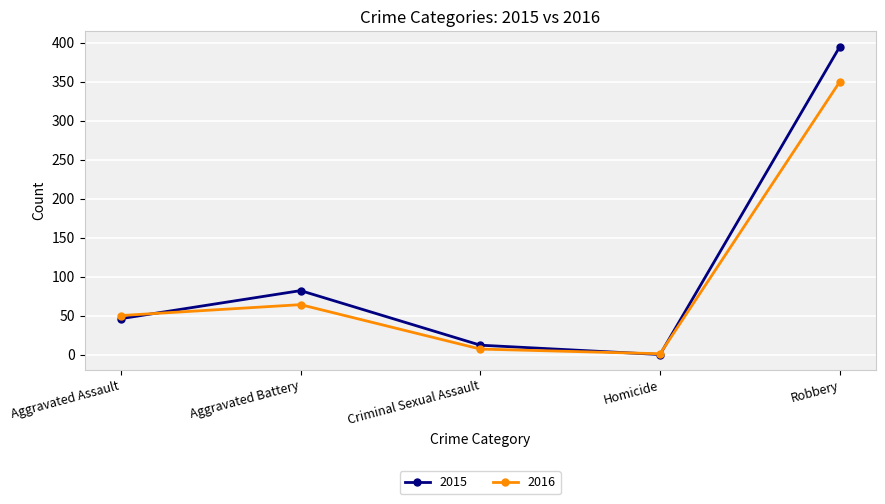

Where is the first local maximum for 2016?

Aggravated Battery